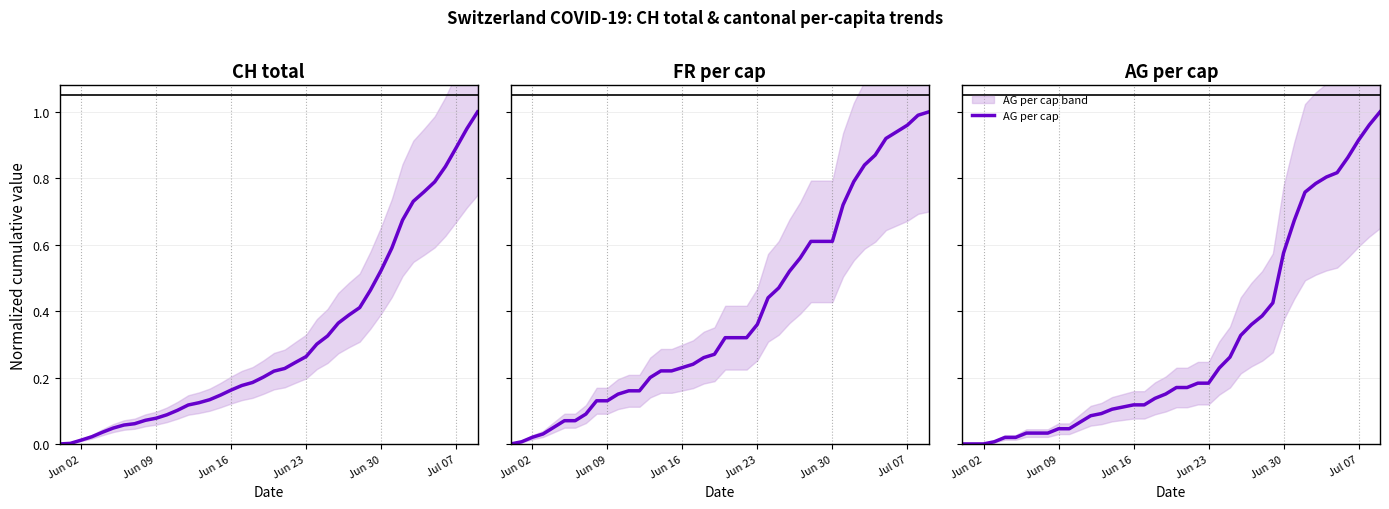

Reading left to right, transcribe all the data shown in this chart.

CH total: 0.0	0.0	0.0	0.0	0.0	0.0	0.1	0.1	0.1	0.1	0.1	0.1	0.1	0.1	0.1	0.1	0.2	0.2	0.2	0.2	0.2	0.2	0.2	0.3	0.3	0.3	0.4	0.4	0.4	0.5	0.5	0.6	0.7	0.7	0.8	0.8	0.8	0.9	0.9	1.0
FR per cap: 0.0	0.0	0.0	0.0	0.0	0.1	0.1	0.1	0.1	0.1	0.1	0.2	0.2	0.2	0.2	0.2	0.2	0.2	0.3	0.3	0.3	0.3	0.3	0.4	0.4	0.5	0.5	0.6	0.6	0.6	0.6	0.7	0.8	0.8	0.9	0.9	0.9	1.0	1.0	1.0
AG per cap: 0.0	0.0	0.0	0.0	0.0	0.0	0.0	0.0	0.0	0.0	0.0	0.1	0.1	0.1	0.1	0.1	0.1	0.1	0.1	0.2	0.2	0.2	0.2	0.2	0.2	0.3	0.3	0.4	0.4	0.4	0.6	0.7	0.8	0.8	0.8	0.8	0.9	0.9	1.0	1.0